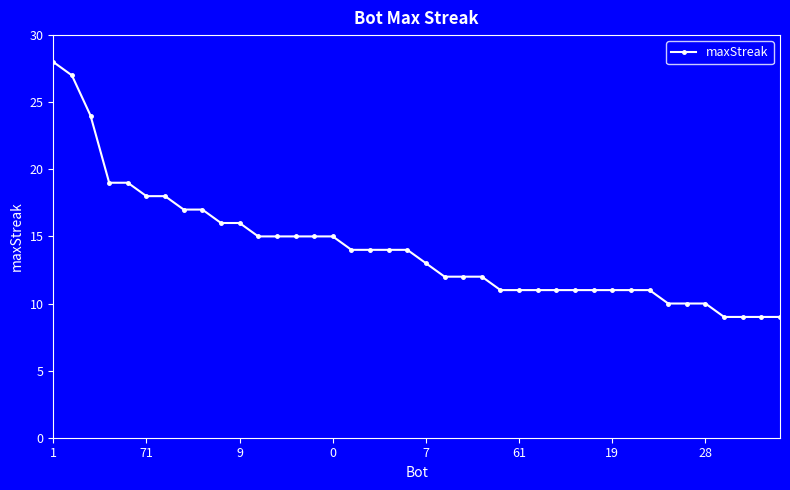

What is the value of the 29th point from the left?

11